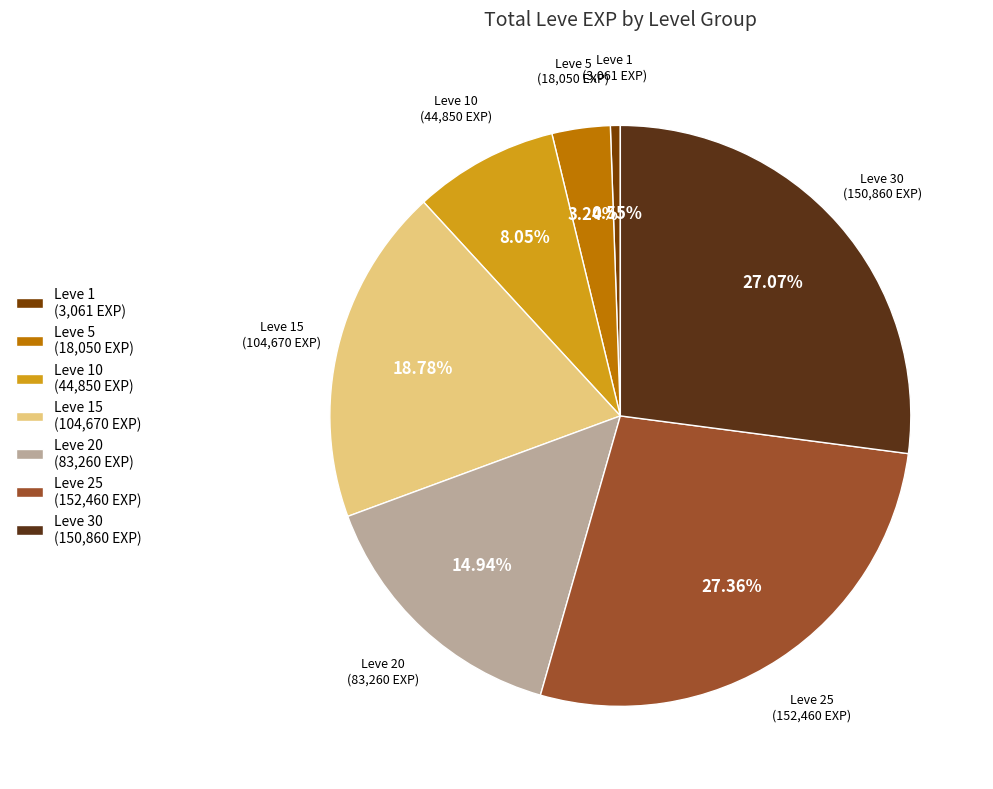

Do Leve 20 and Leve 10 together represent more than half of the pie?

No